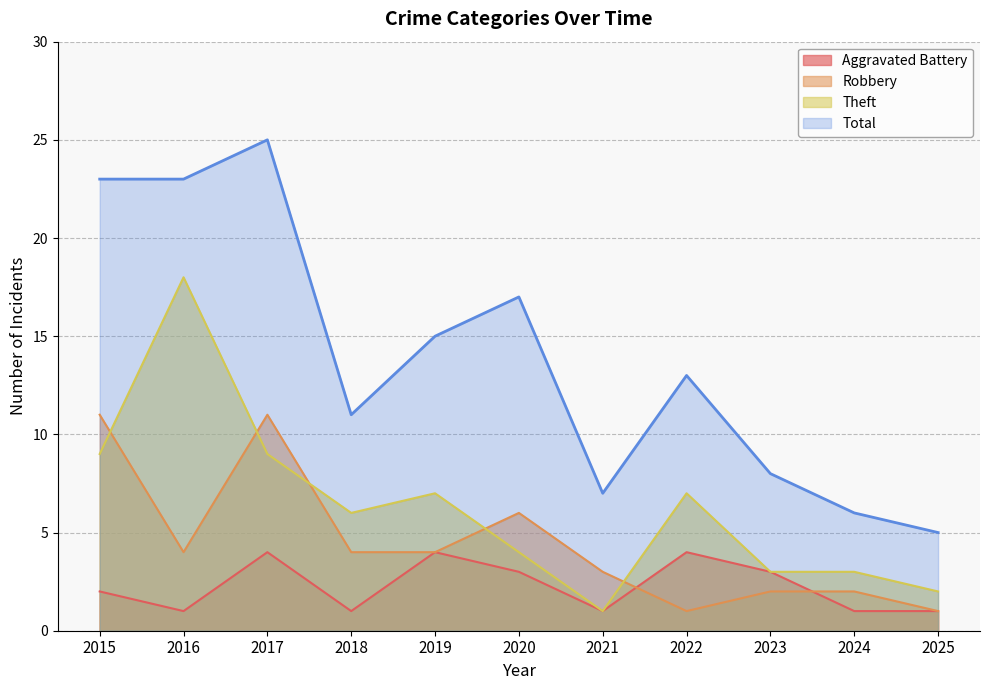

At which label does Total reach its peak?

2017